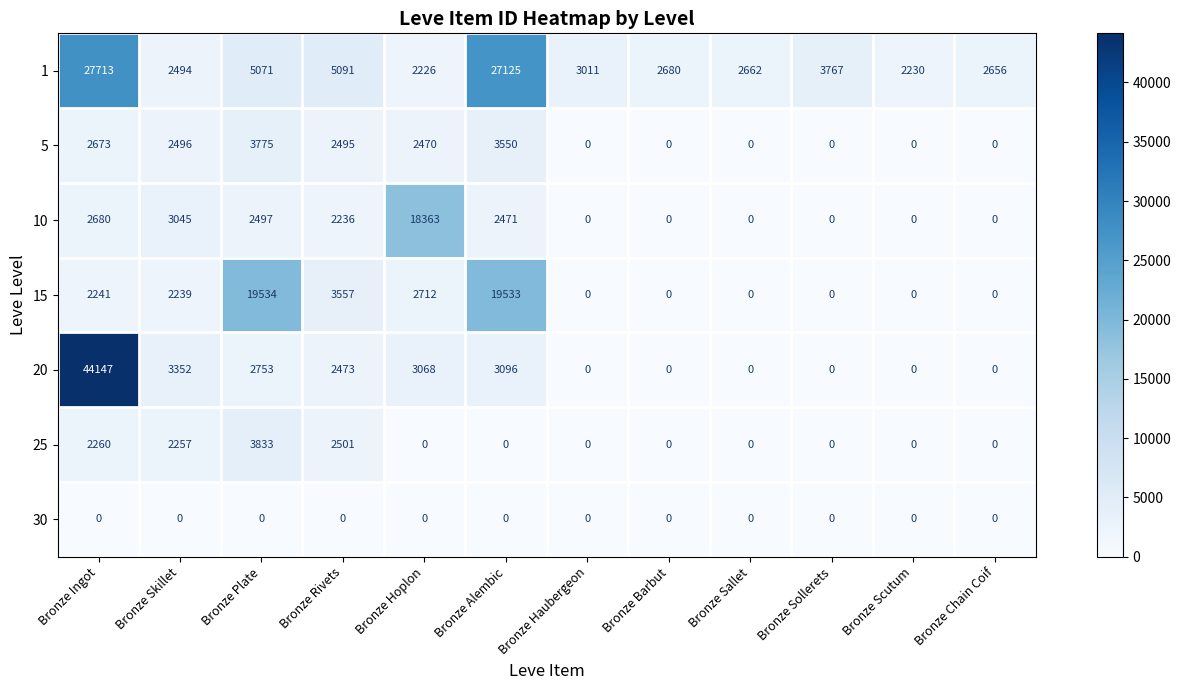

At which category is the sum across all series the highest?

Bronze Ingot